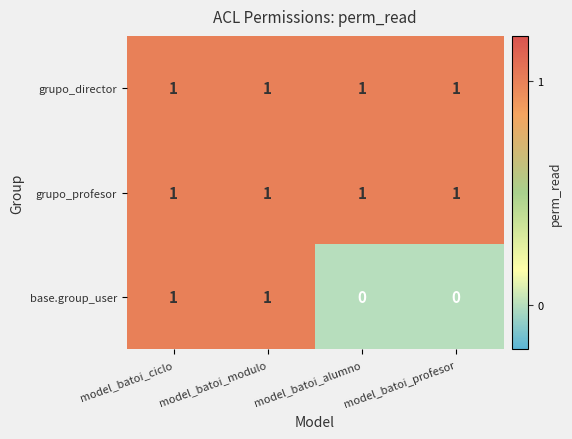

Which series has the largest range (max minus min)?

base.group_user